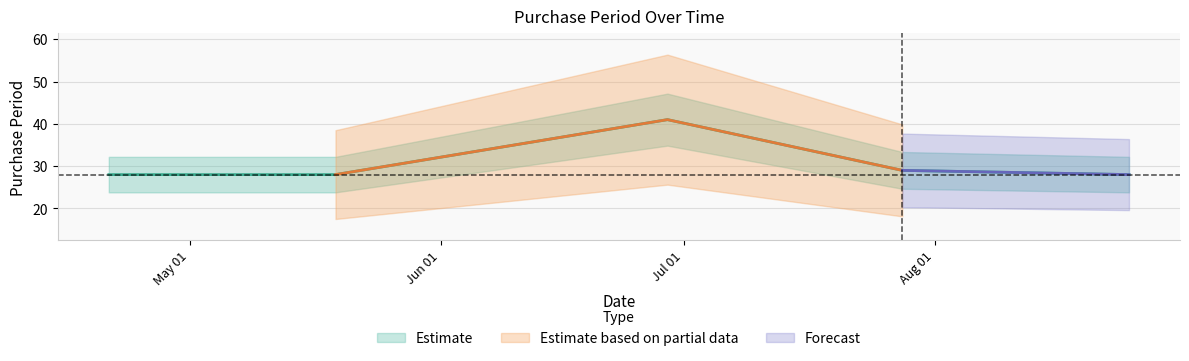

Reading right to left, transcribe all the data shown in this chart.

2016-08-25=28	2016-07-28=29	2016-06-29=41	2016-05-19=28	2016-04-21=28